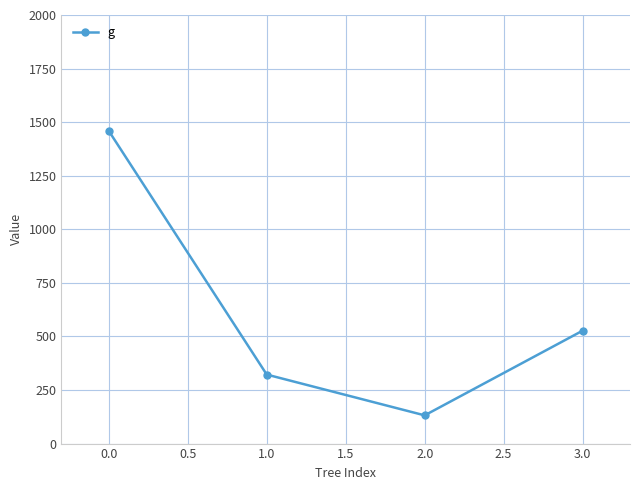

What is the value of the 4th point from the left?

526.9